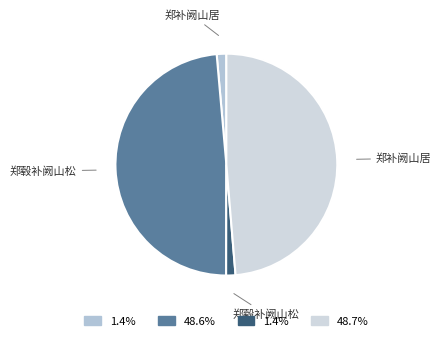

To the nearest percent, what is the average slice percentage?

25%